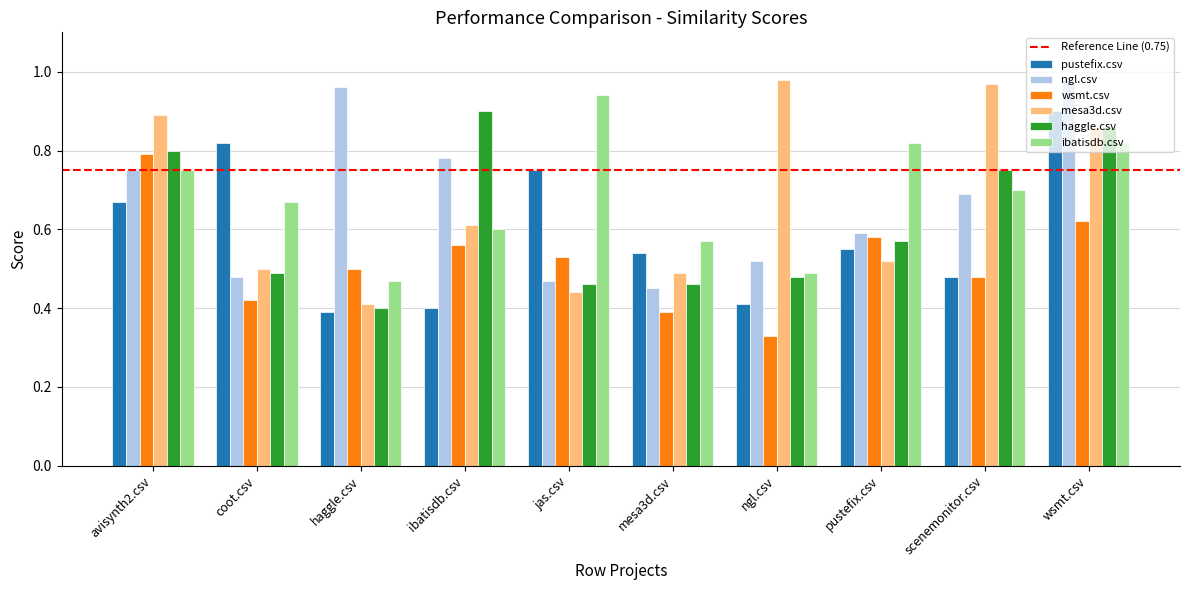

At how many categories does at least one series exceed 0?

10